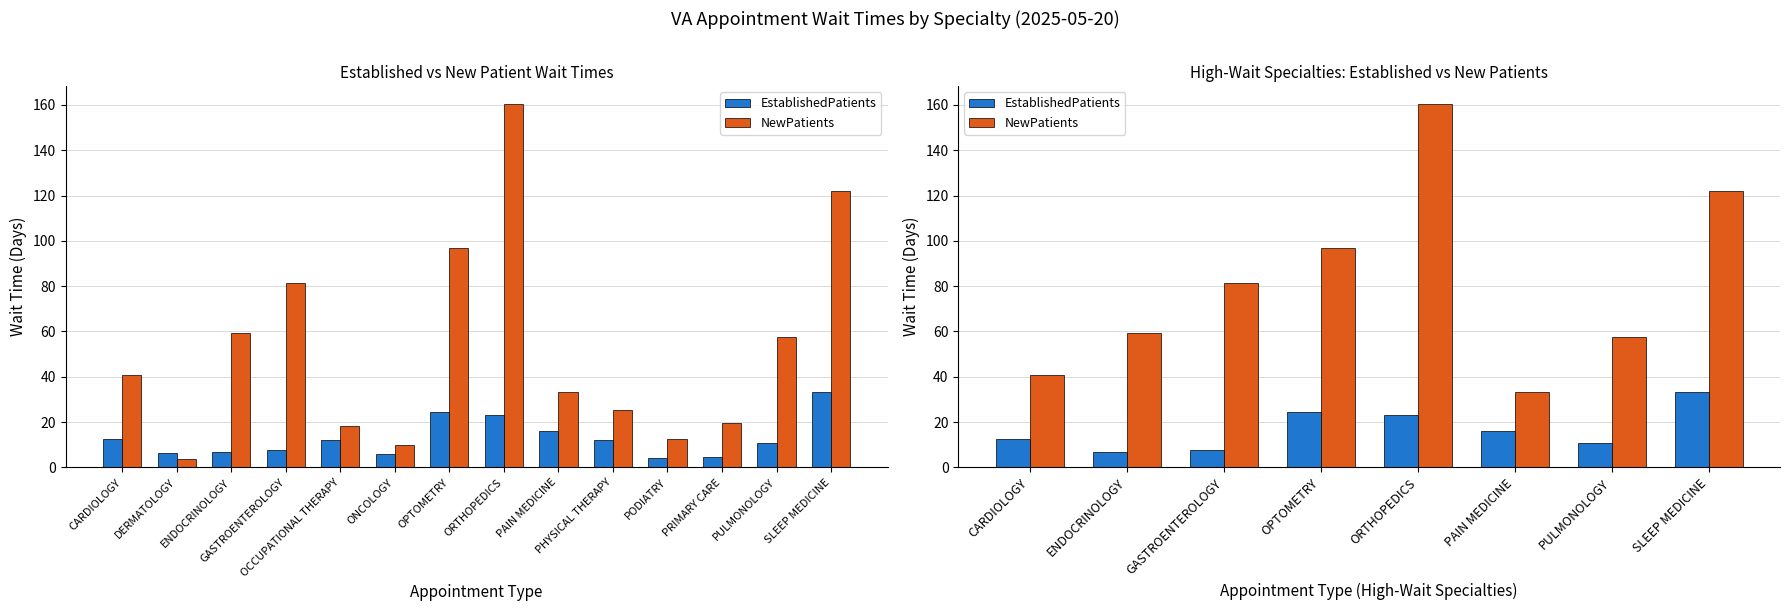

What is the difference between the maximum and minimum values in the NewPatients series?

127.0